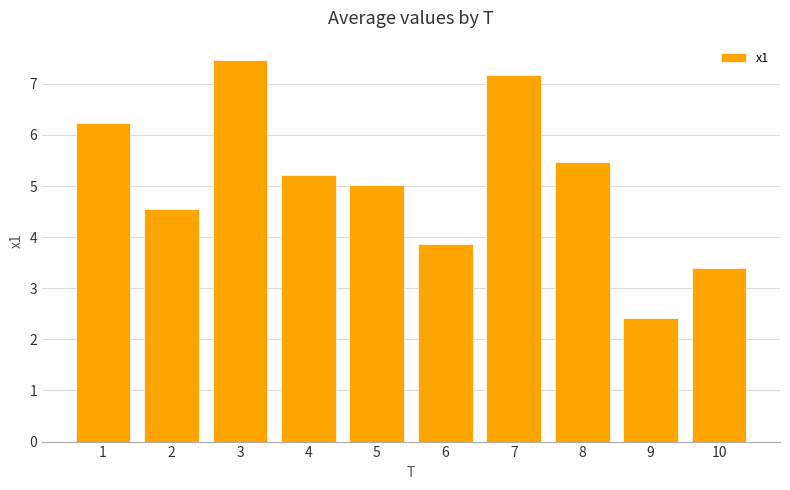

True or false: the data shows 10.4 at 1.

False